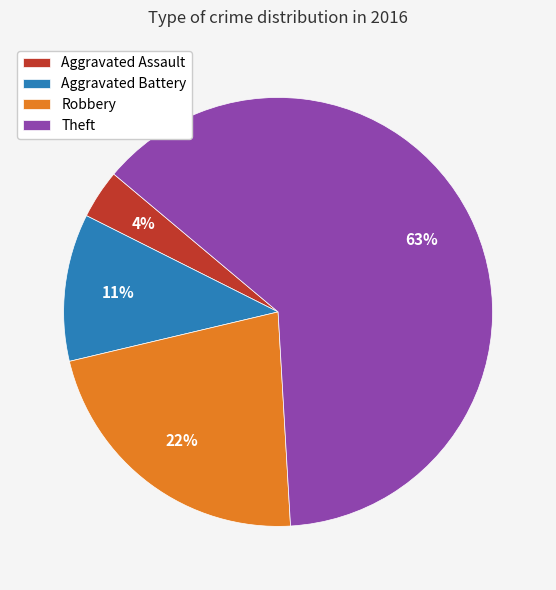

Count the number of slices in the pie.

4